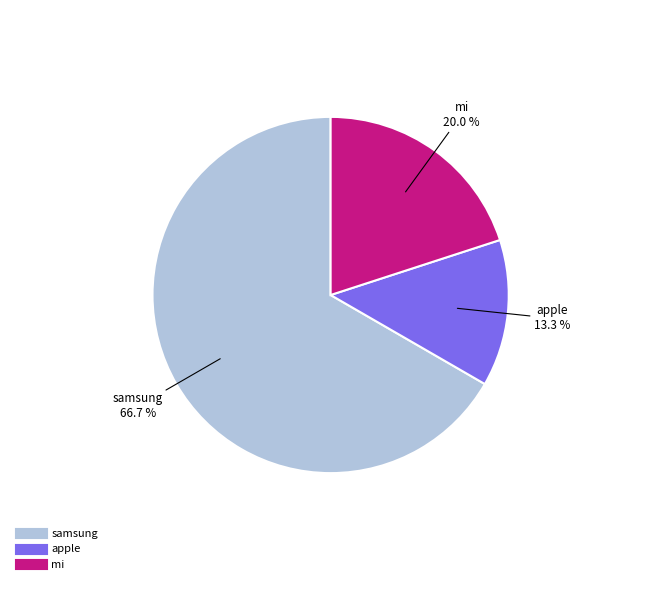

True or false: mi accounts for 20% of the total.

True